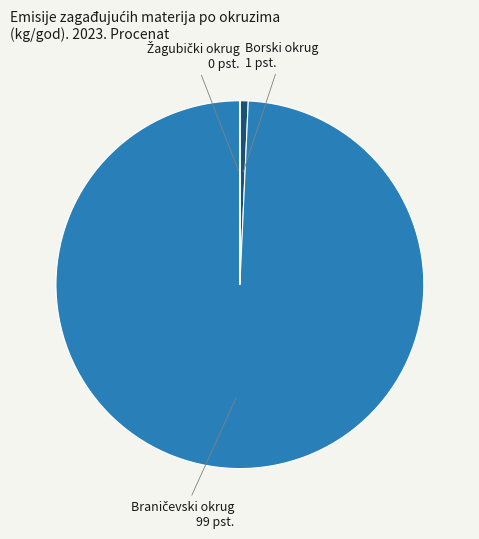

Does Borski okrug account for over 50% of the chart?

No